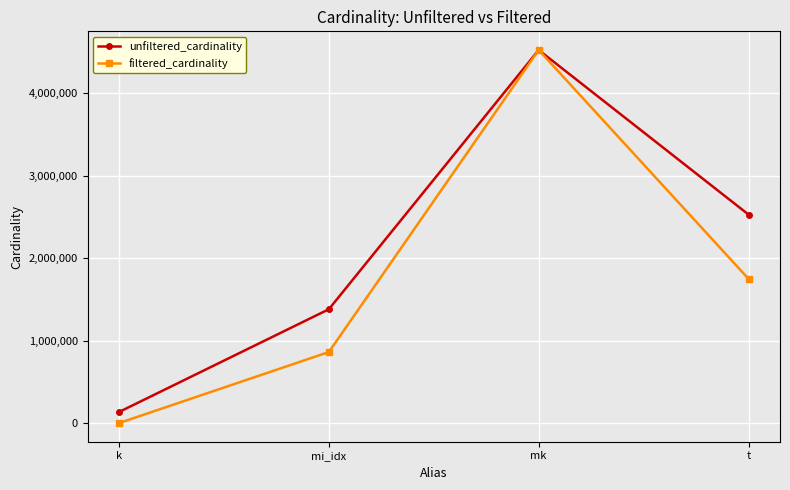

Which series has the widest spread of values?

filtered_cardinality